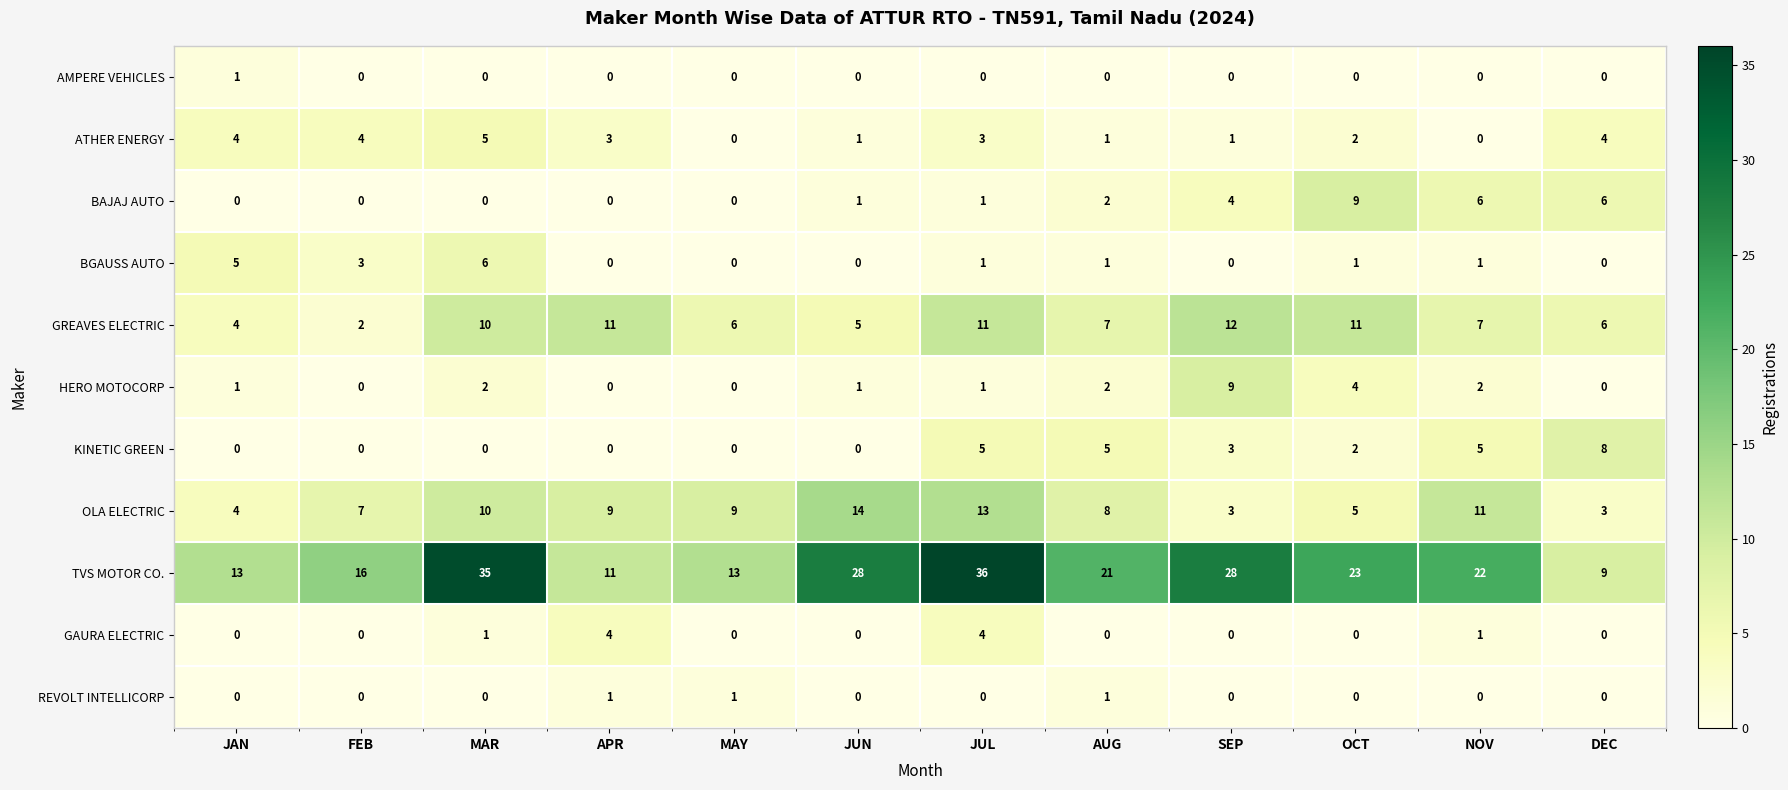

What is the lowest value of the OLA ELECTRIC series?

3